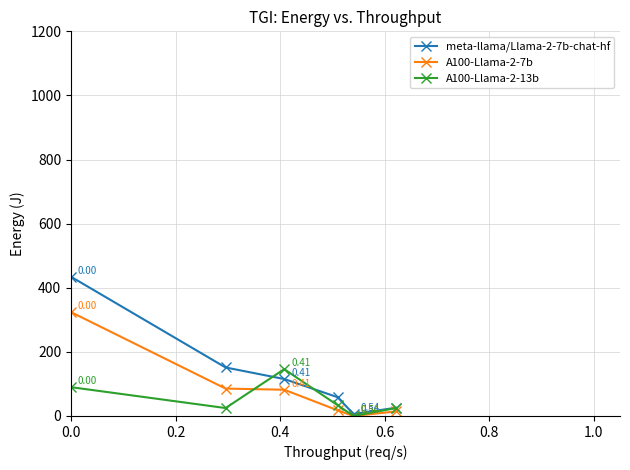

How many interior local valleys does the A100-Llama-2-7b series have?

1